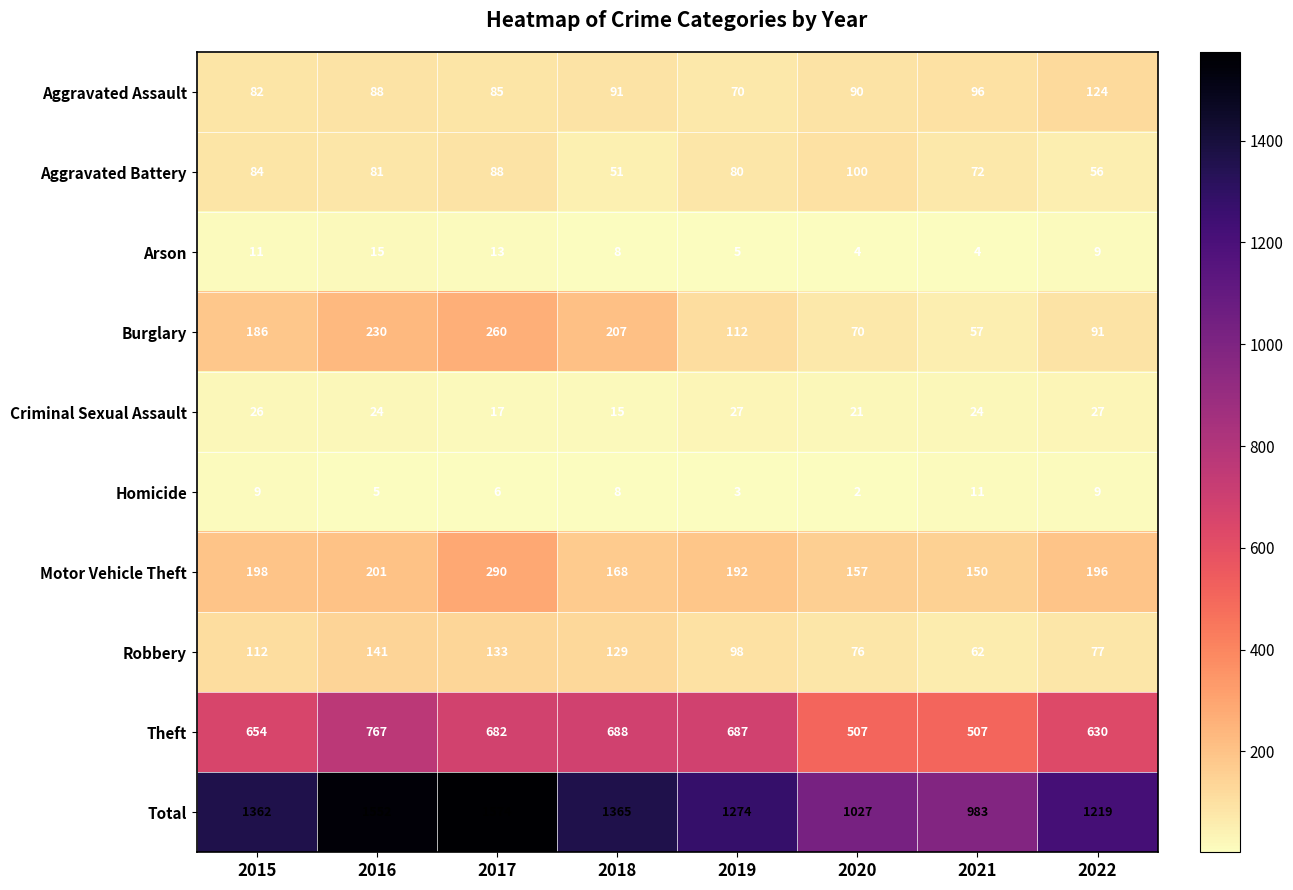

Rank the categories by Robbery value from highest to lowest.

2016, 2017, 2018, 2015, 2019, 2022, 2020, 2021